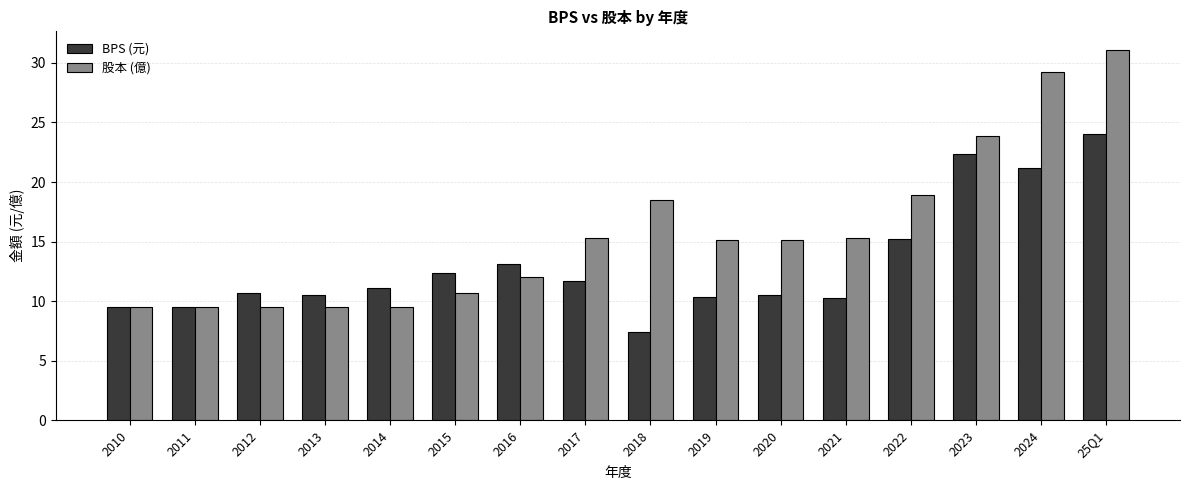

List the series in order of their overall mean, highest first.

股本 (億), BPS (元)